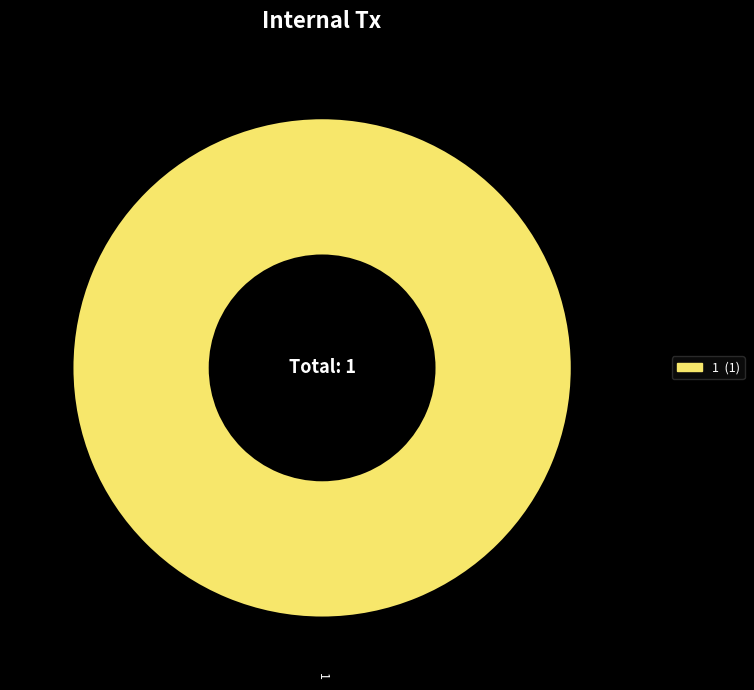

Does any single category account for the majority?

Yes